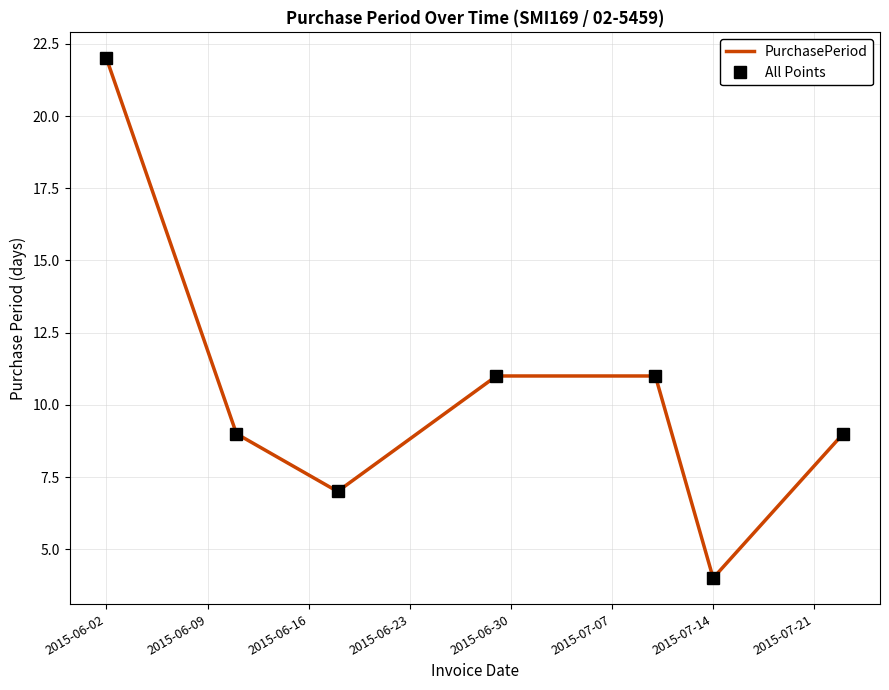

True or false: All Points has more than 0 interior local peaks.

False